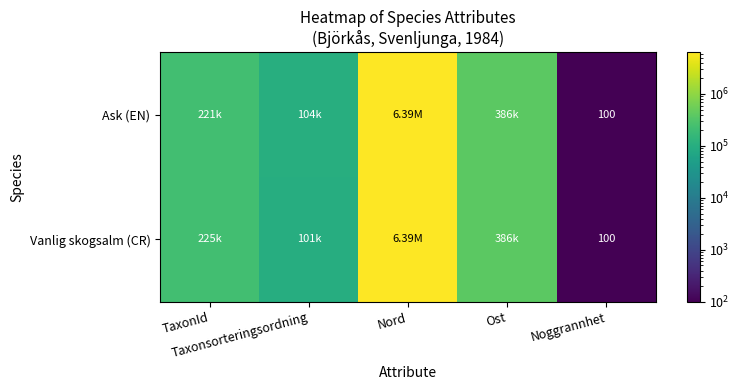

Which category has the highest value in the Ask (EN) series?

Nord